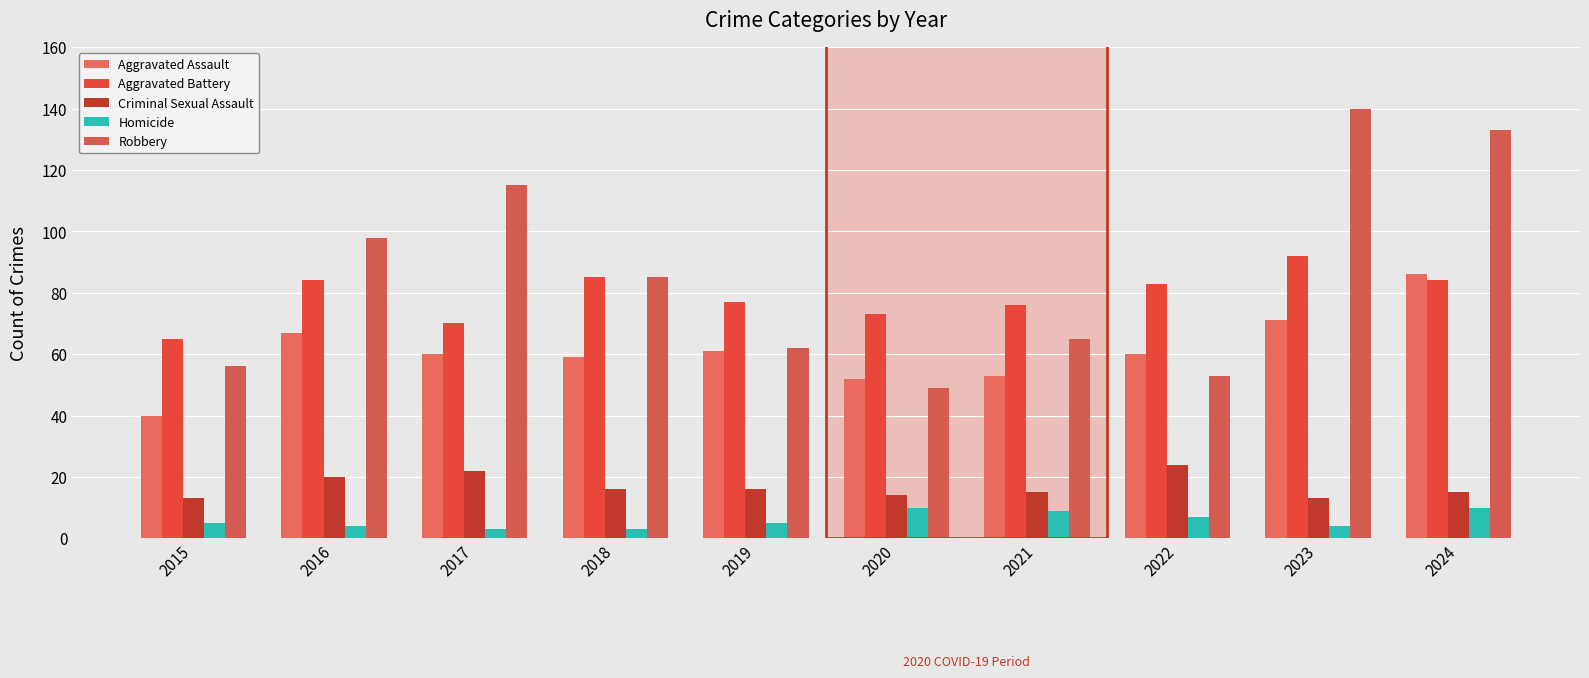

Reading left to right, transcribe all the data shown in this chart.

Aggravated Assault: 2015=40	2016=67	2017=60	2018=59	2019=61	2020=52	2021=53	2022=60	2023=71	2024=86
Aggravated Battery: 2015=65	2016=84	2017=70	2018=85	2019=77	2020=73	2021=76	2022=83	2023=92	2024=84
Criminal Sexual Assault: 2015=13	2016=20	2017=22	2018=16	2019=16	2020=14	2021=15	2022=24	2023=13	2024=15
Homicide: 2015=5	2016=4	2017=3	2018=3	2019=5	2020=10	2021=9	2022=7	2023=4	2024=10
Robbery: 2015=56	2016=98	2017=115	2018=85	2019=62	2020=49	2021=65	2022=53	2023=140	2024=133